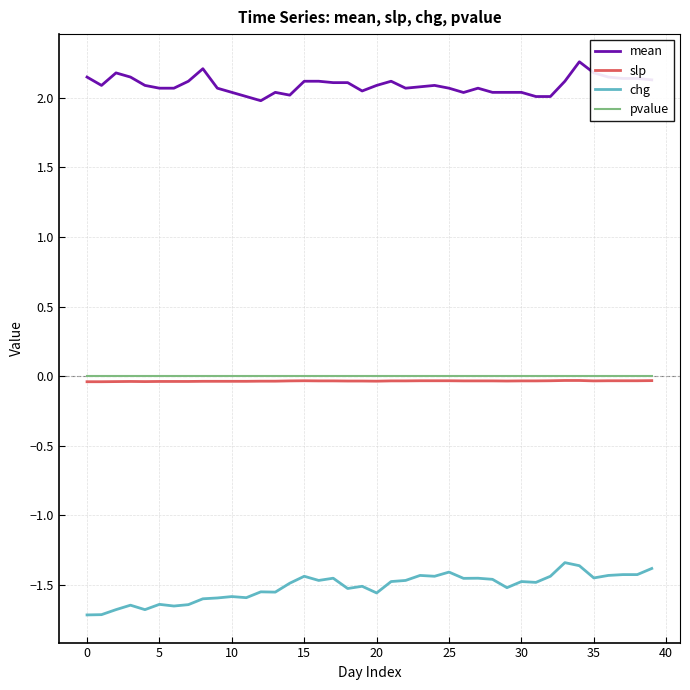

What are all the series names shown in the legend?

mean, slp, chg, pvalue